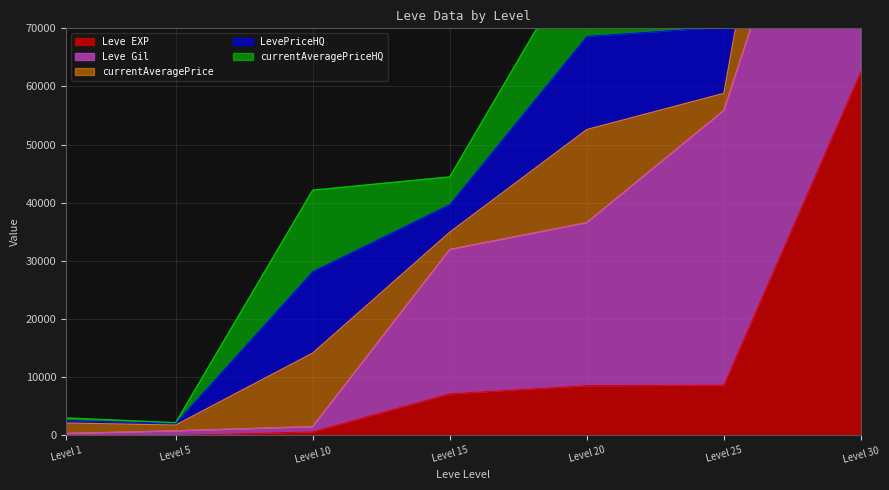

The value of Leve EXP at Level 15 is 12773. True or false?

False